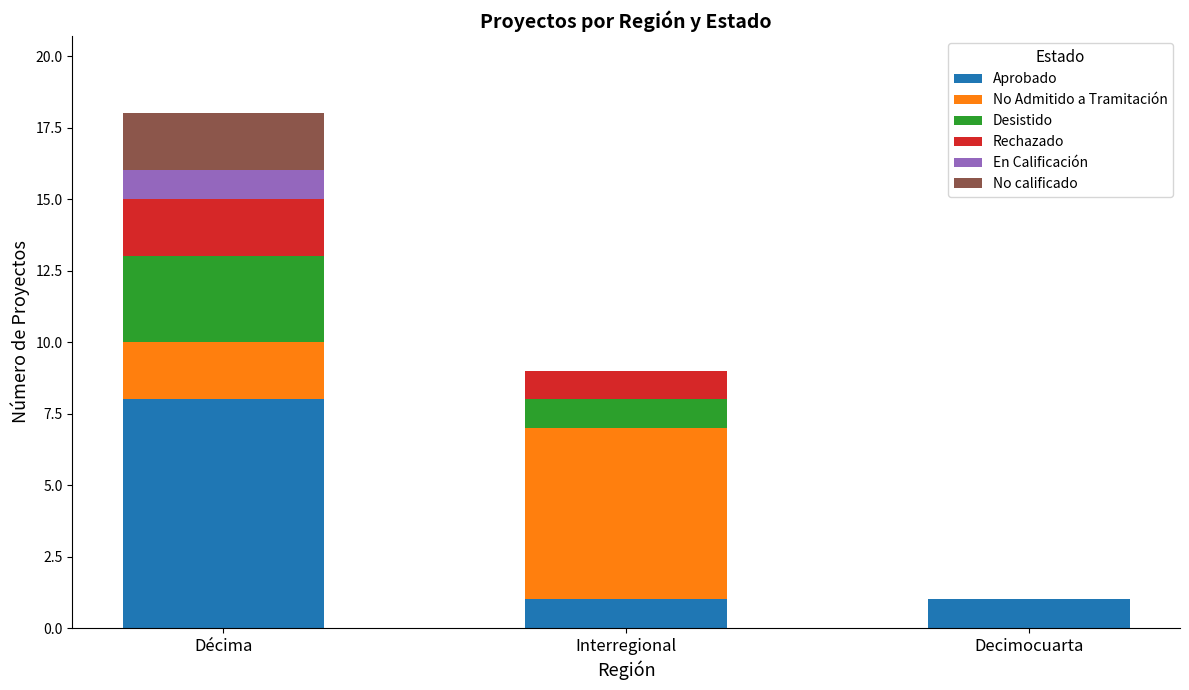

At which category is the sum across all series the highest?

Décima